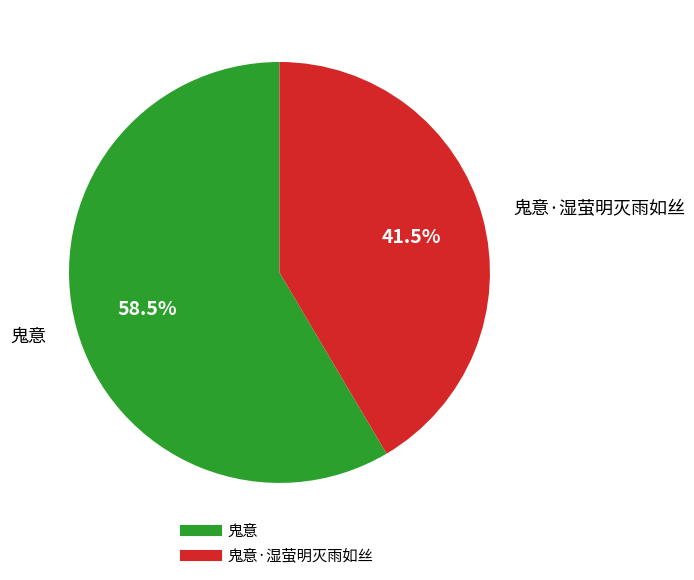

Is there a majority slice in this chart?

Yes